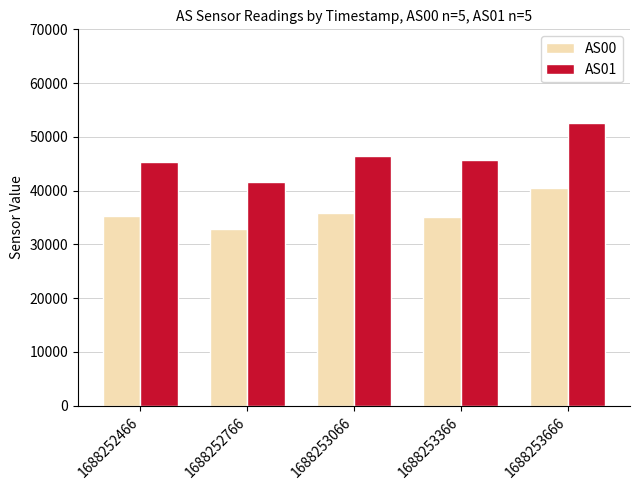

Where does the AS01 series first go above 45707?

1688253066